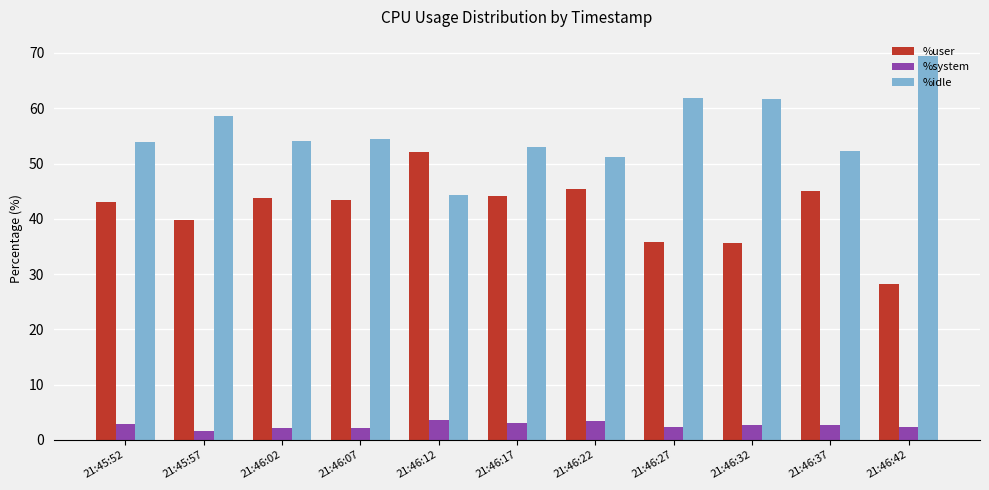

What is the difference between the second highest and second lowest values in the %user series?

9.7